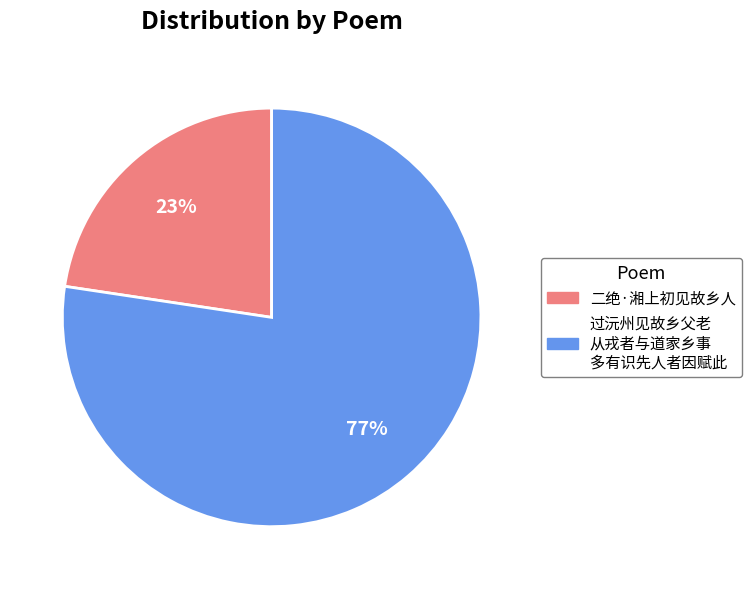

Does any single category account for the majority?

Yes